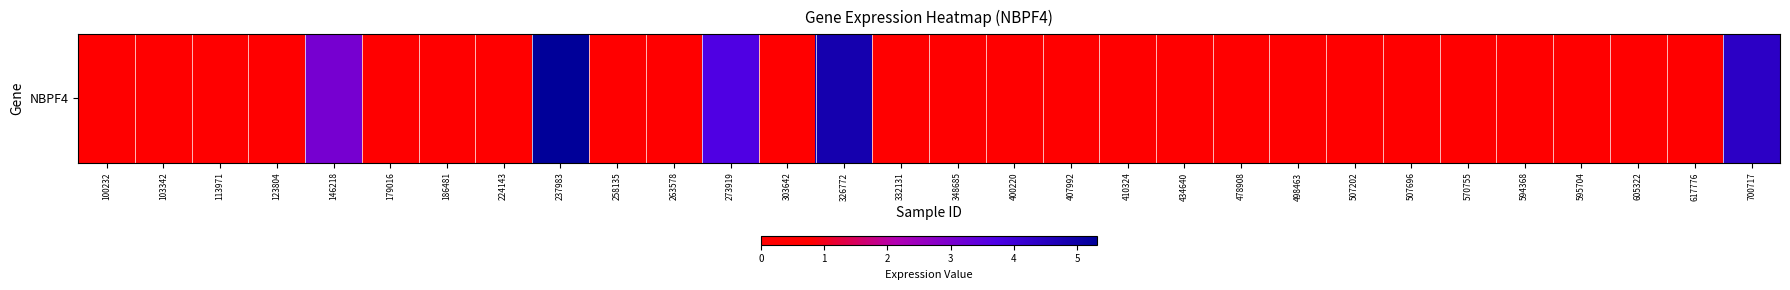

Reading left to right, what are all the values shown in this chart?

100232=0.3	103342=0.4	113971=0.0	123804=0.0	146218=3.1	179016=0.2	186481=0.0	224143=0.1	237983=5.3	258135=0.2	263578=0.5	273919=3.7	303642=0.1	326772=4.9	332131=0.0	348685=0.0	400220=0.0	407992=0.2	410324=0.5	434640=0.0	478908=0.0	498463=0.1	507202=0.0	507696=0.0	570755=0.0	594368=0.0	595704=0.0	605322=0.0	617776=0.1	700717=4.4